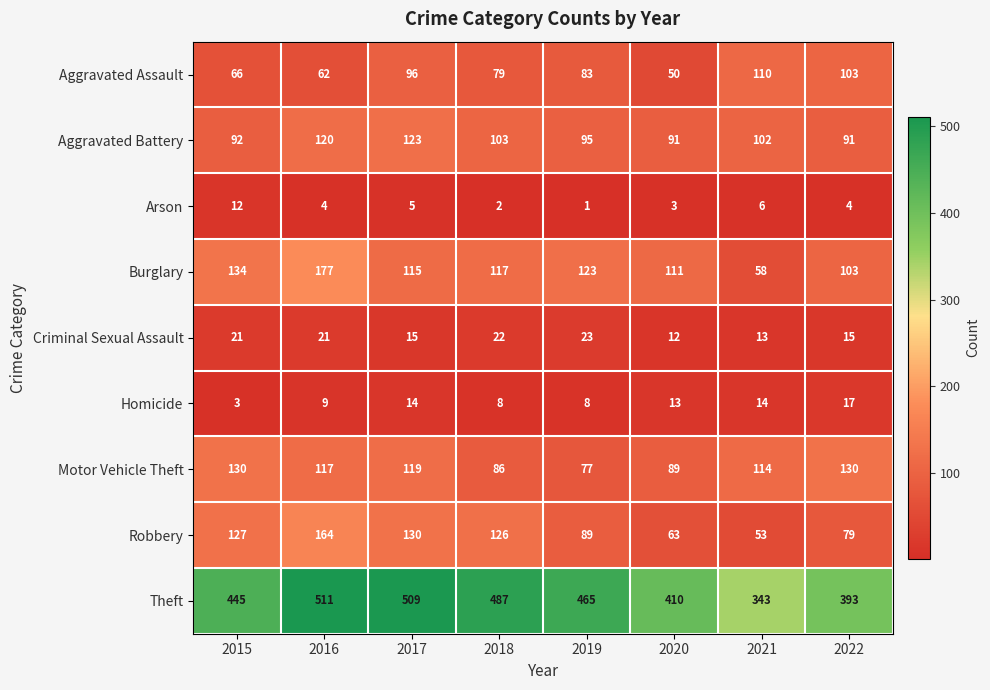

At which label does Criminal Sexual Assault reach its minimum?

2020